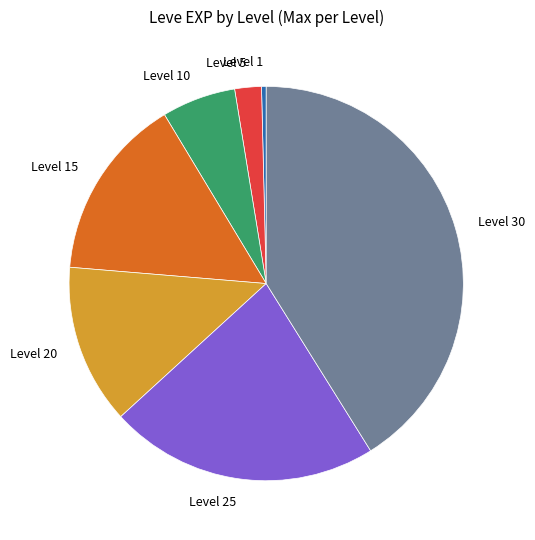

How many segments does this pie chart have?

7